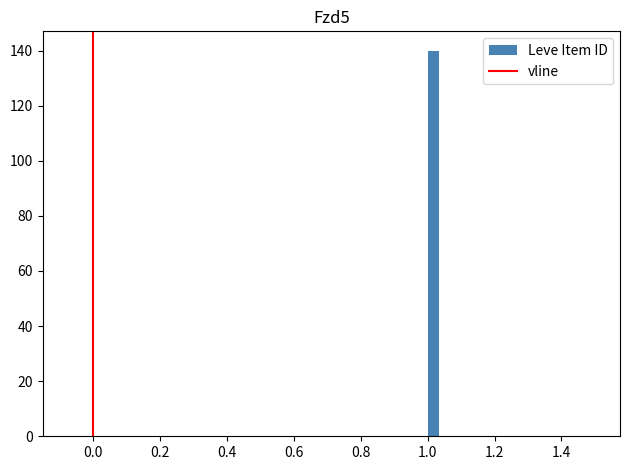

Read against the x-axis, roughly where is the centre of the tallest bar?

1.02